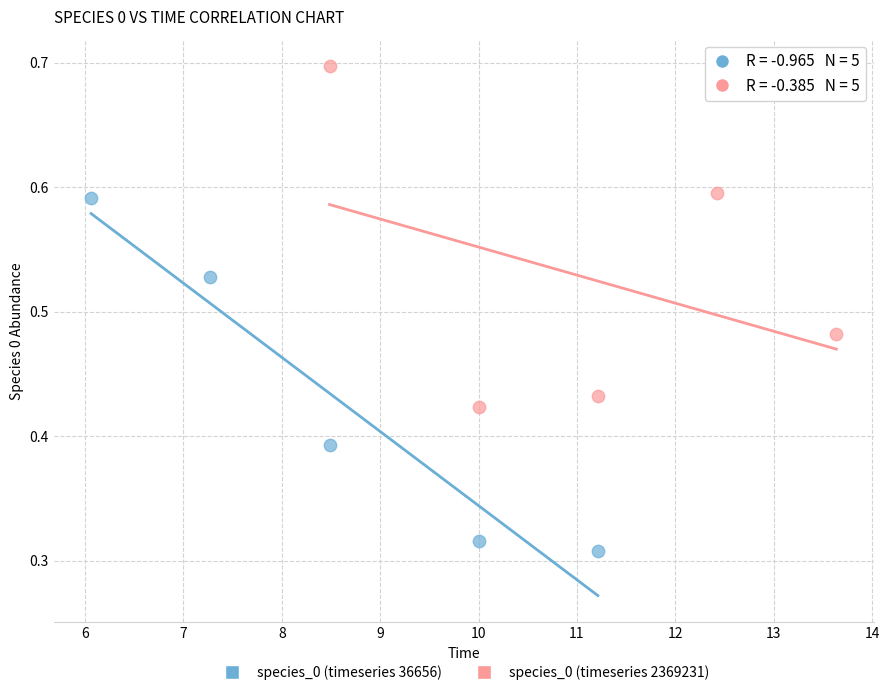

Which series reaches the maximum Y coordinate?

species_0 (timeseries 2369231)